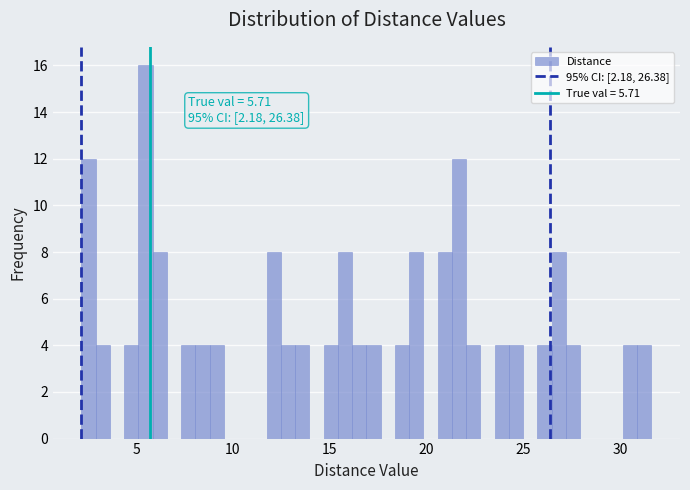

Read against the x-axis, roughly where is the centre of the tallest bar?

5.5